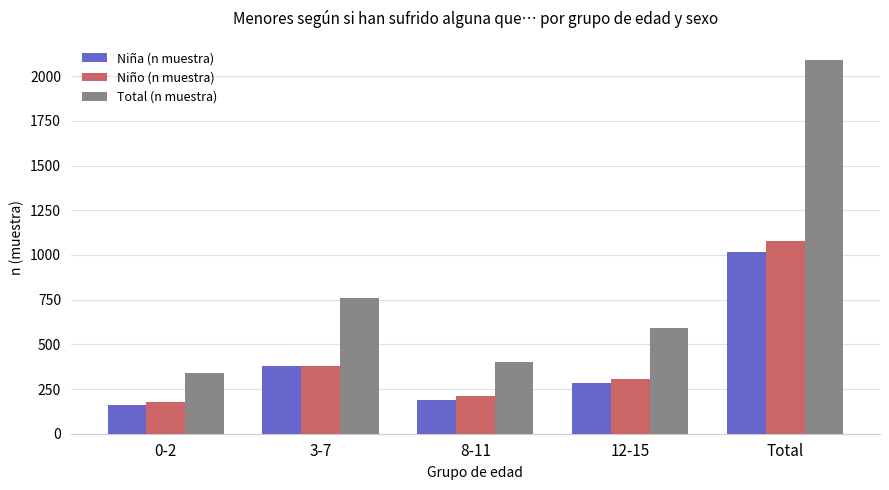

At which label is Total (n muestra) closest to 1214?

3-7